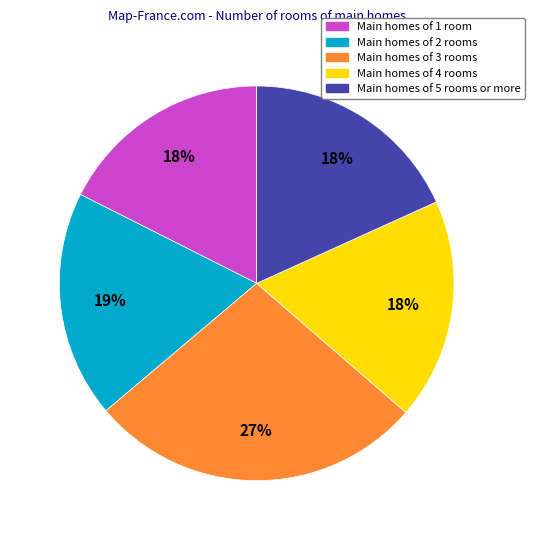

Is there any slice that represents more than half of the pie?

No